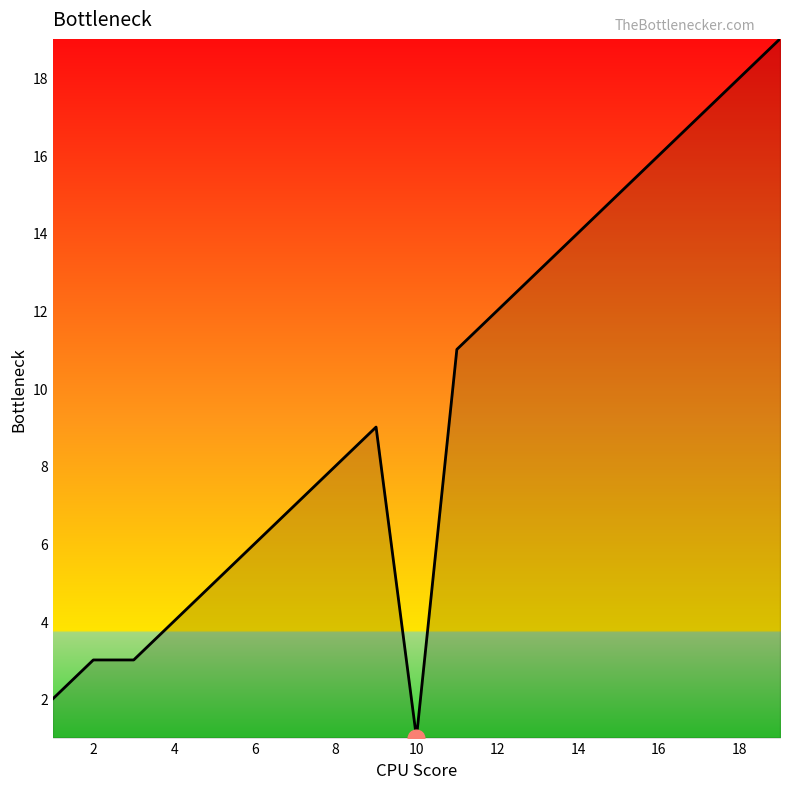

What is the smallest value displayed?

1